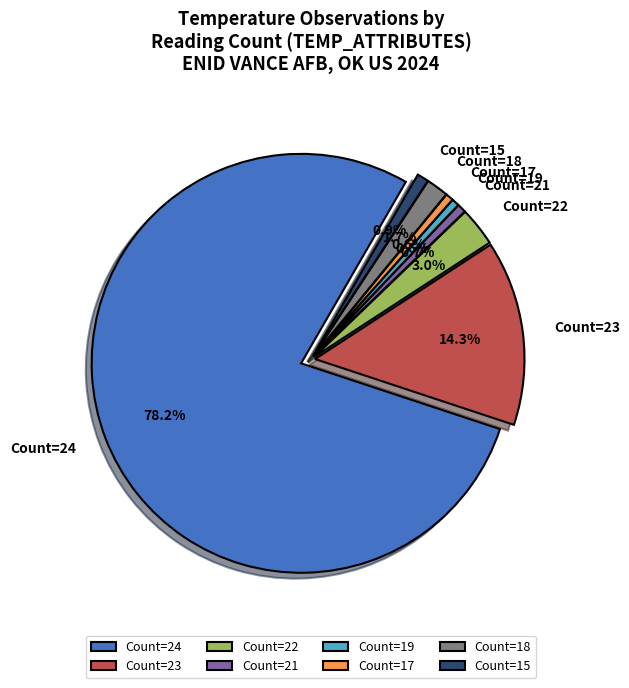

Which category has the biggest portion of the pie?

24